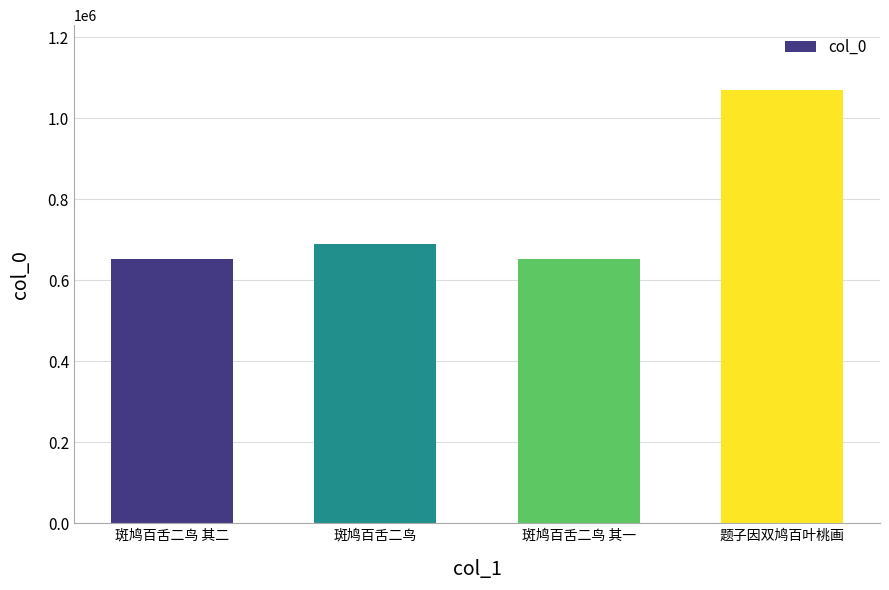

What is the greatest value displayed?

1069770